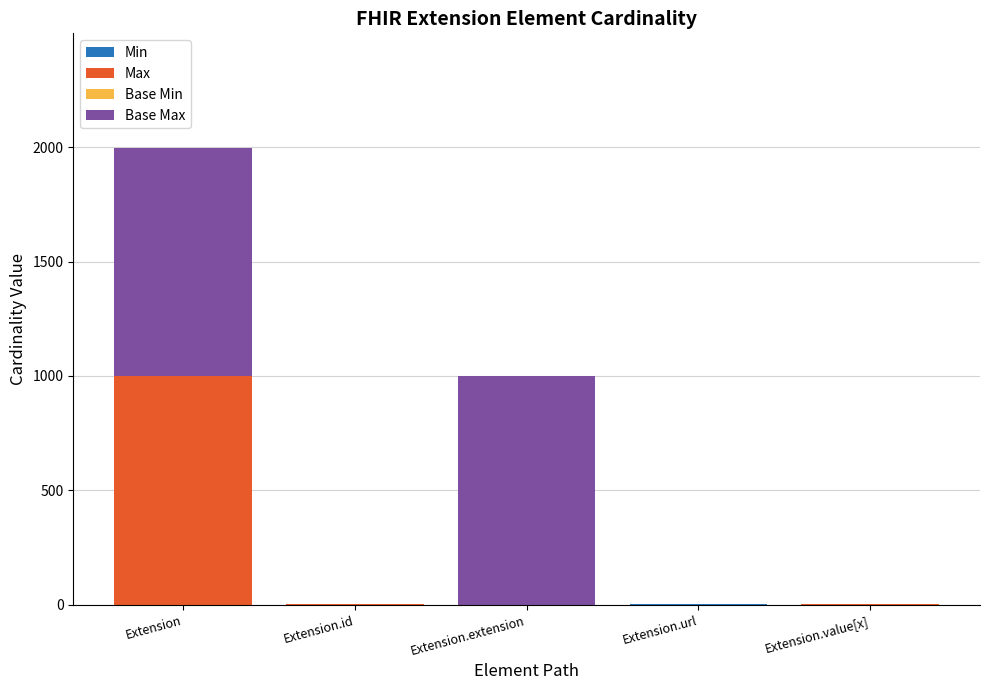

At which category is the sum across all series the highest?

Extension